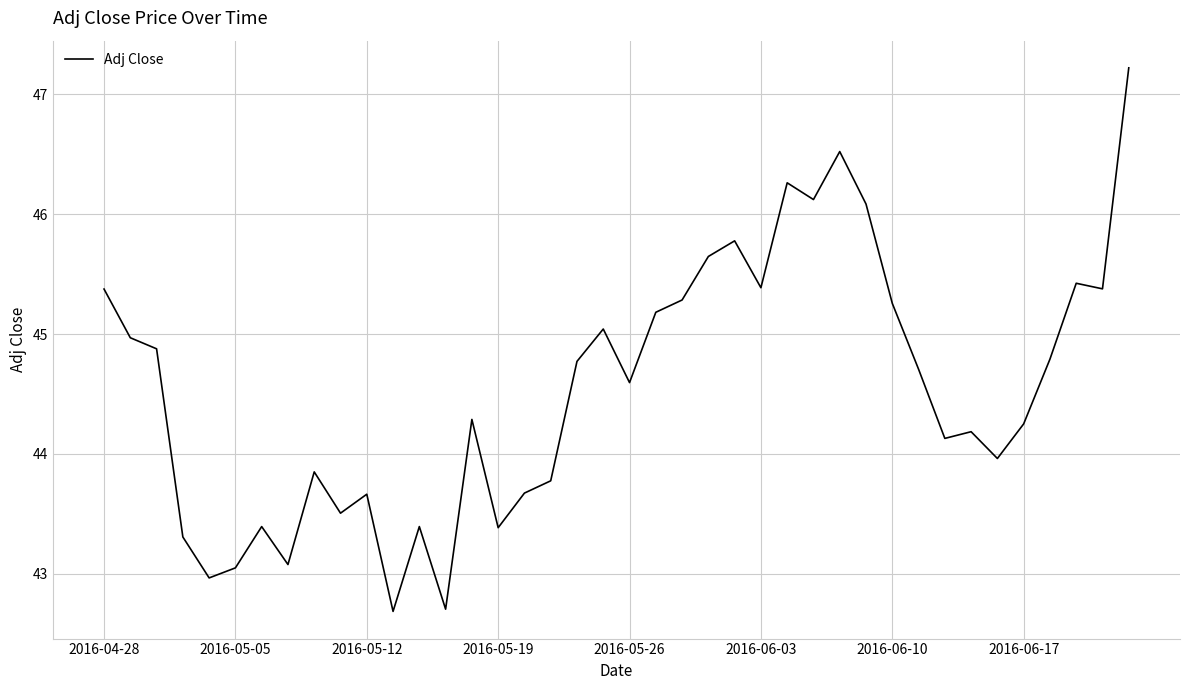

What is the difference between the maximum and minimum values?

4.5